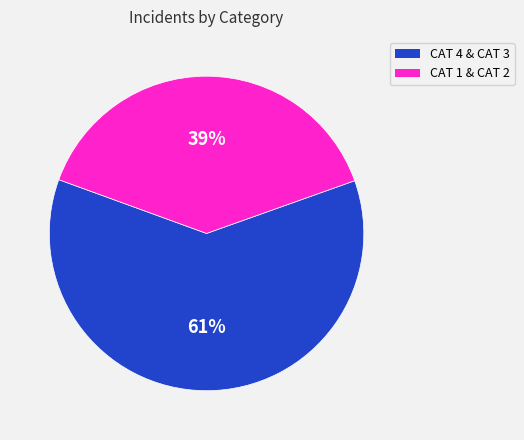

How many slices are in this pie chart?

2